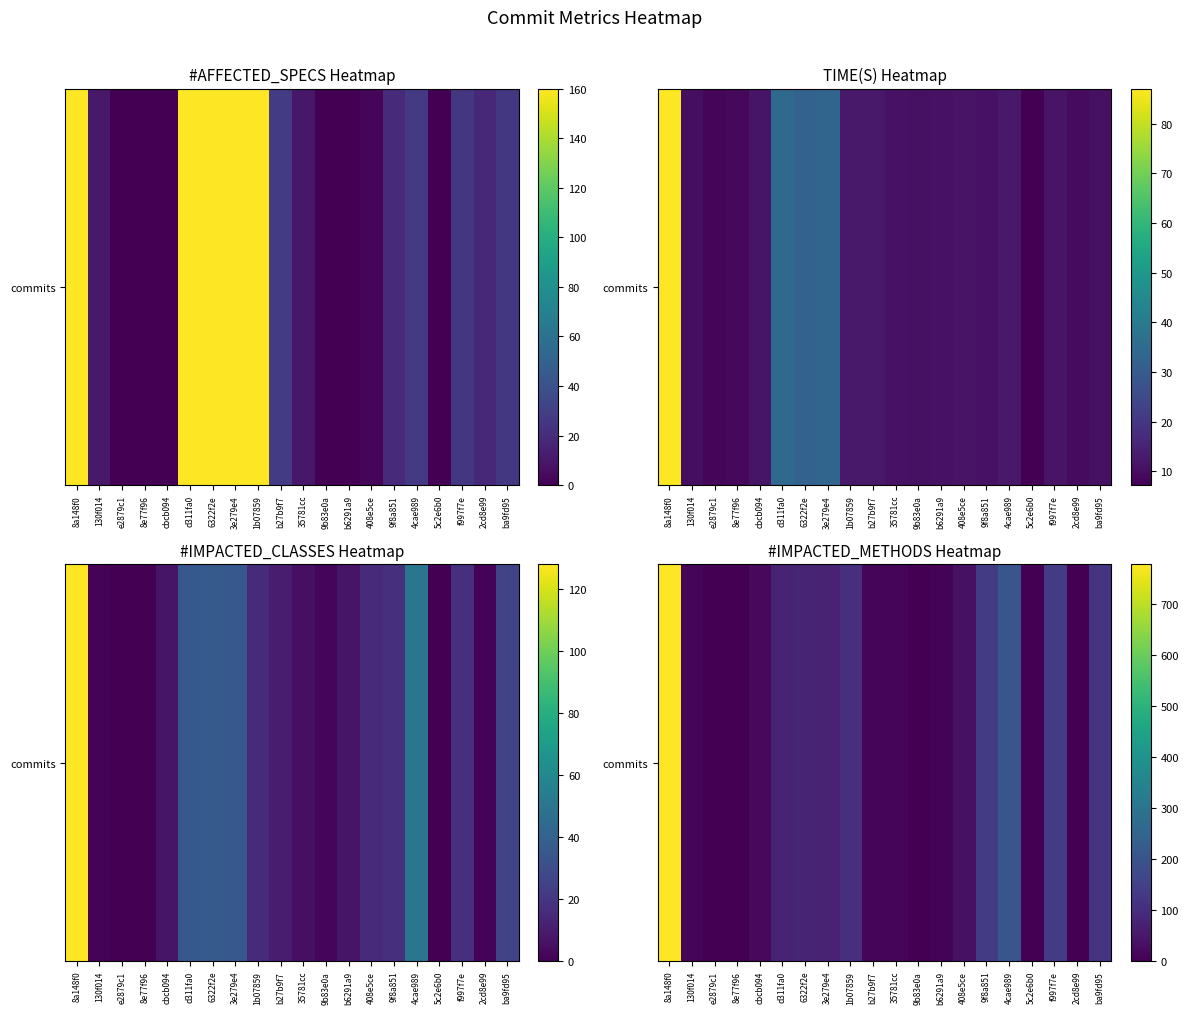

What is the average value?

91